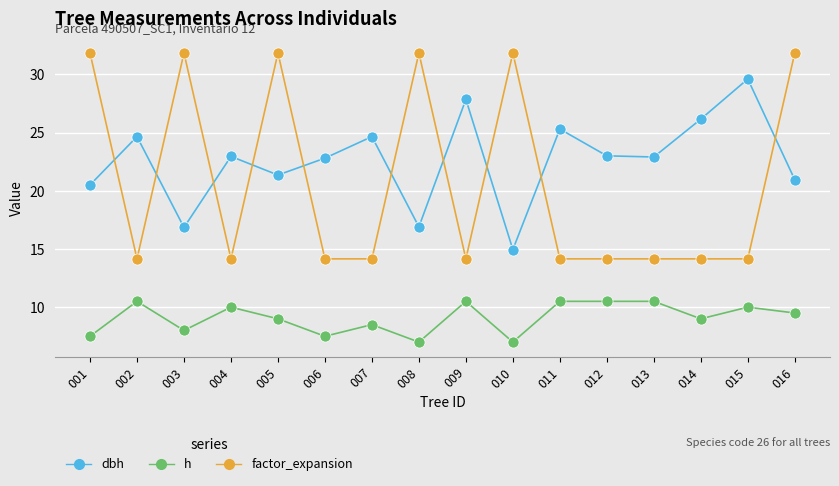

How many lines are shown in the chart?

3